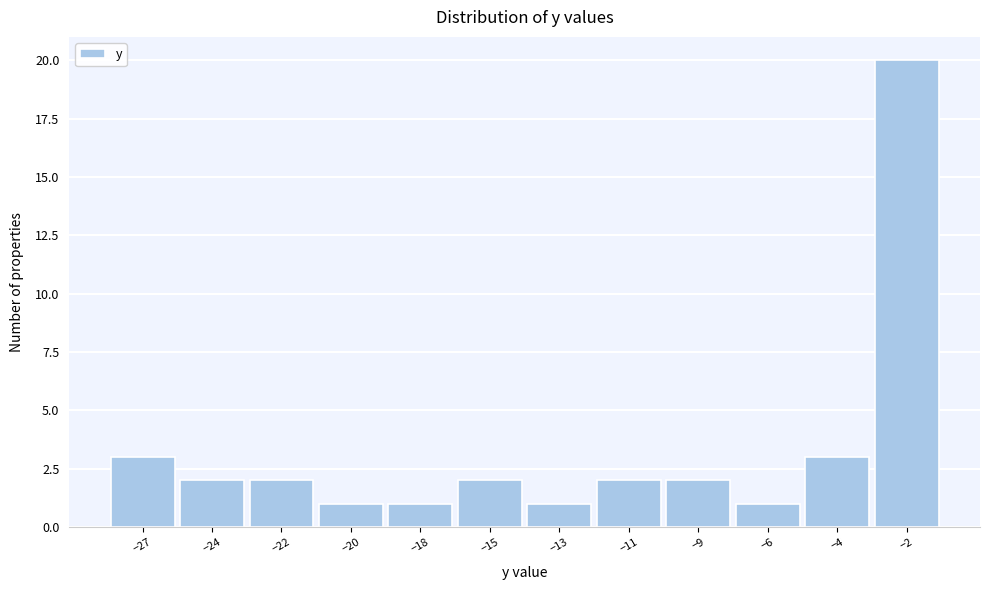

Reading left to right, list all the values displayed in this chart.

3	2	2	1	1	2	1	2	2	1	3	20